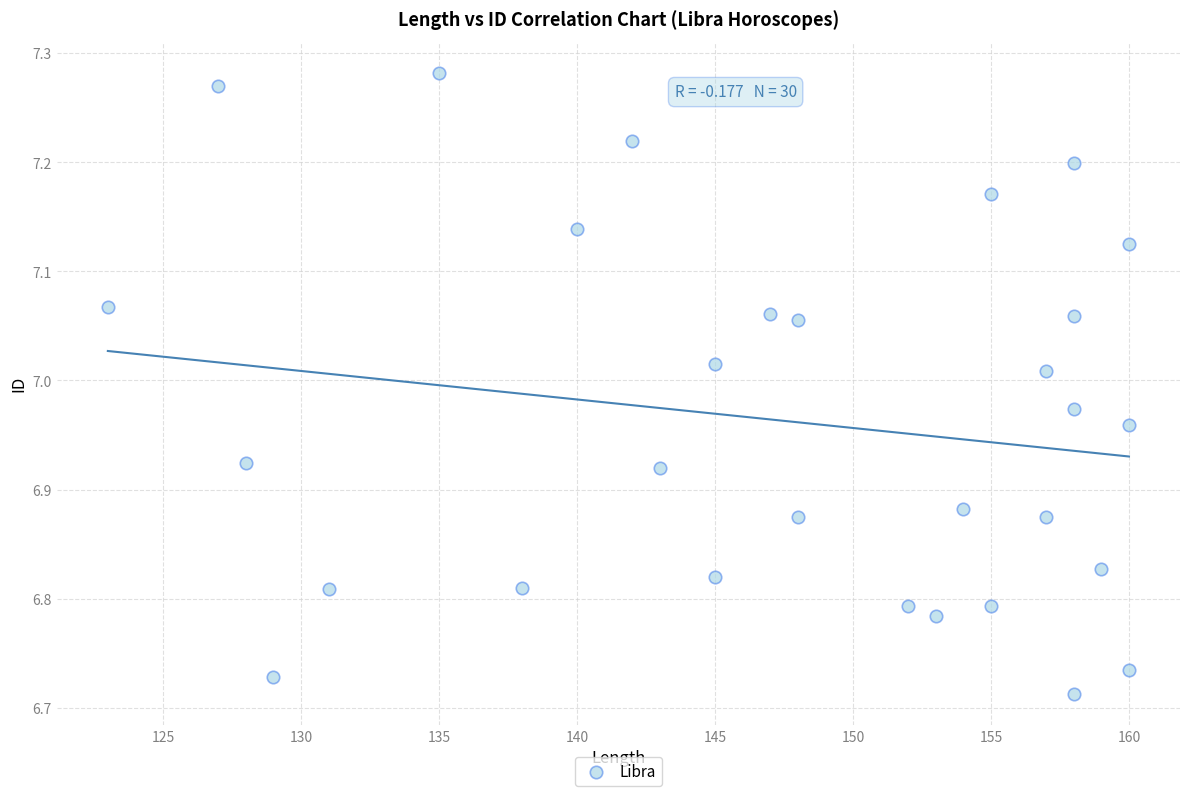

What is the range of X values (max minus min)?

37.0